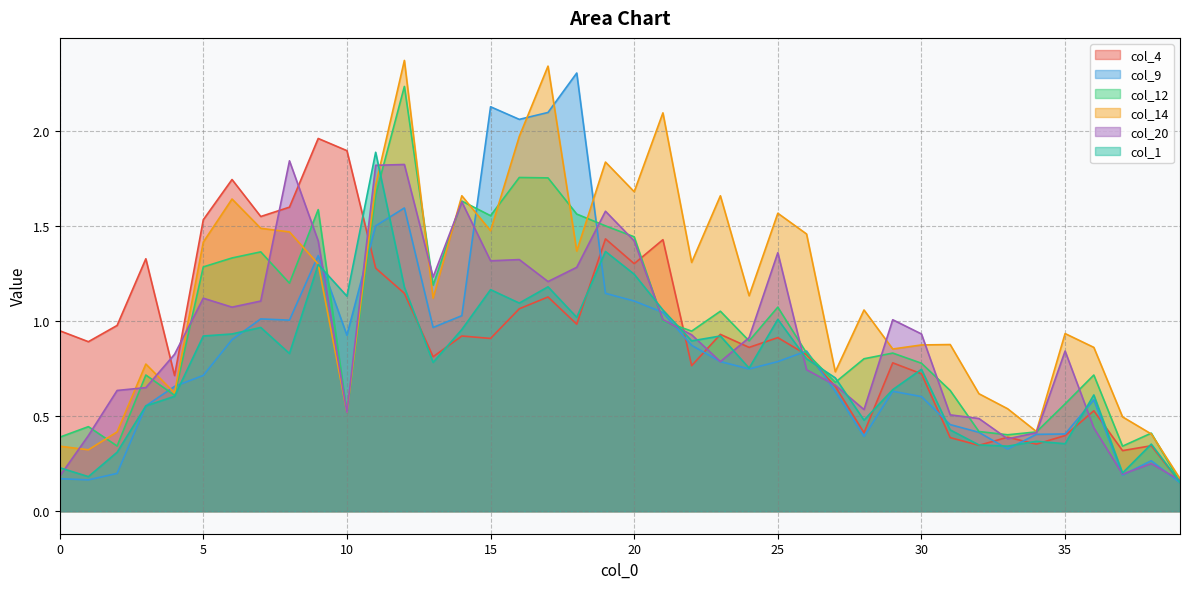

What is the difference between the highest and lowest values at 13?

0.4